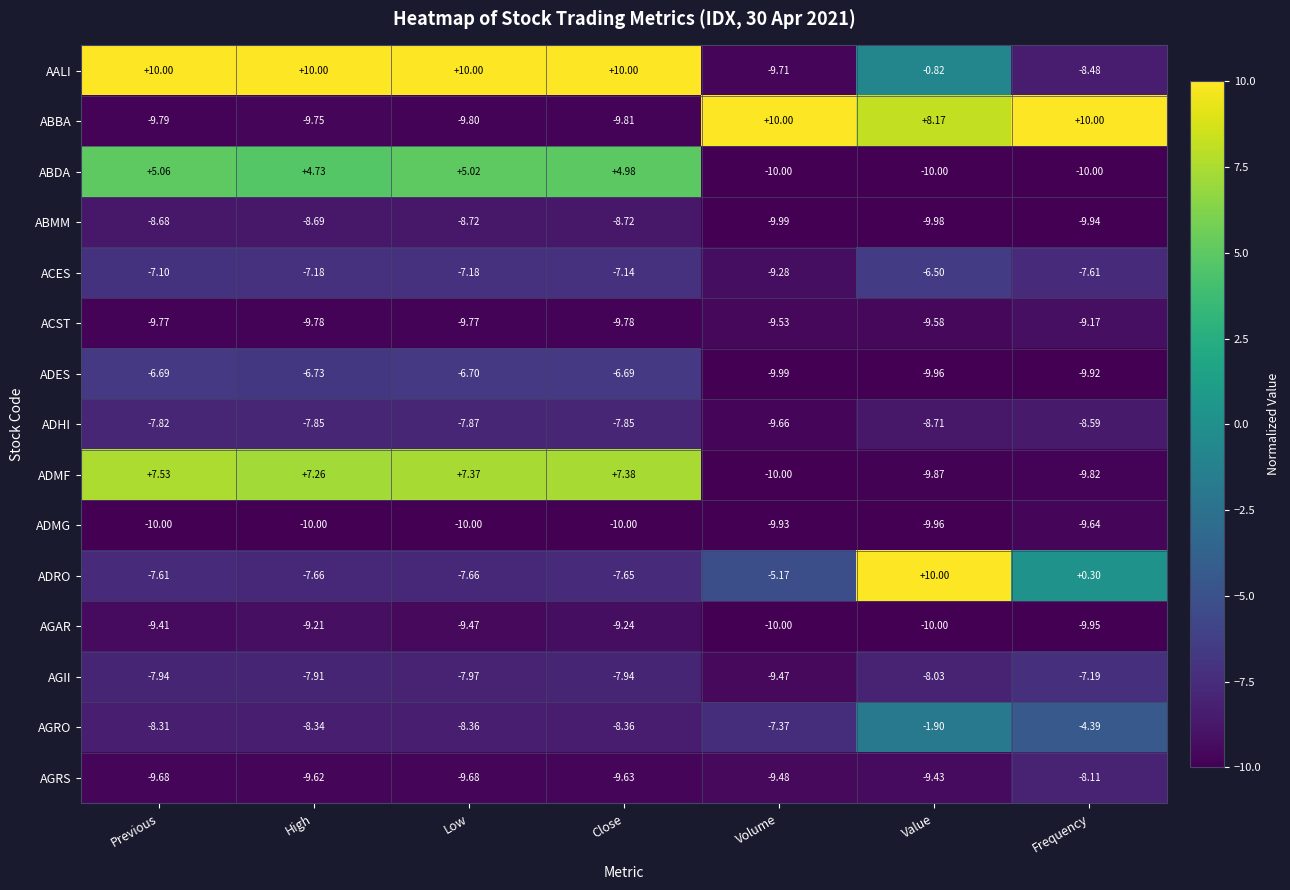

How many distinct data groups are displayed?

15